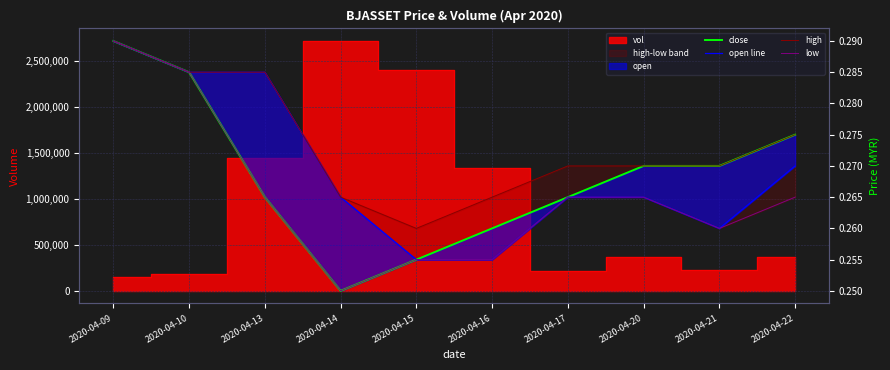

Count the open line values in the range 0 to 1.

10